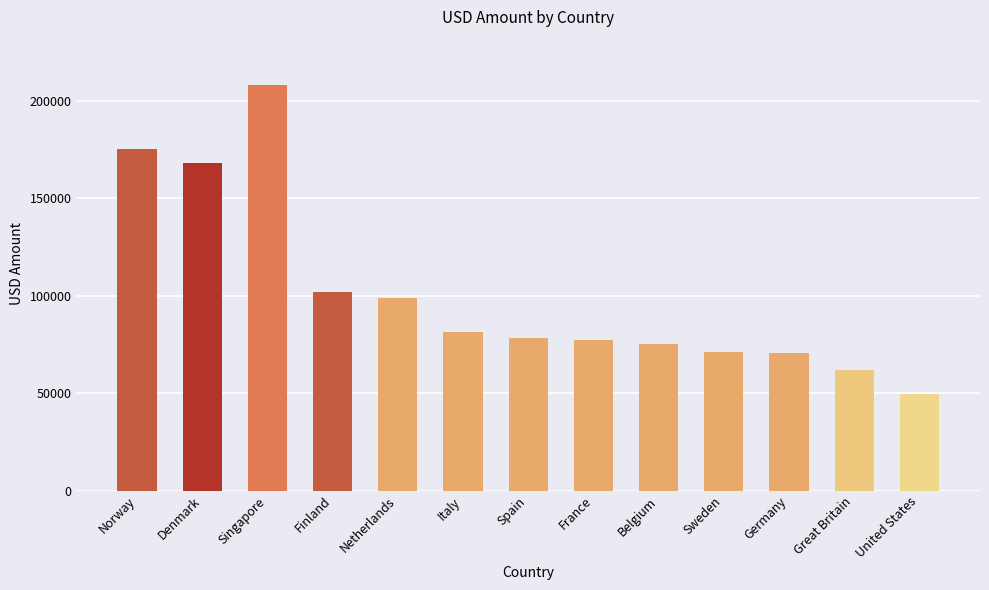

True or false: the data shows 168319 at Denmark.

True